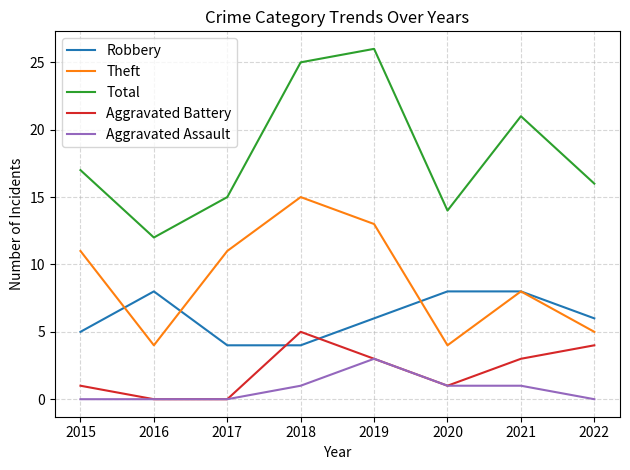

True or false: Theft and Aggravated Assault intersect in this chart.

False